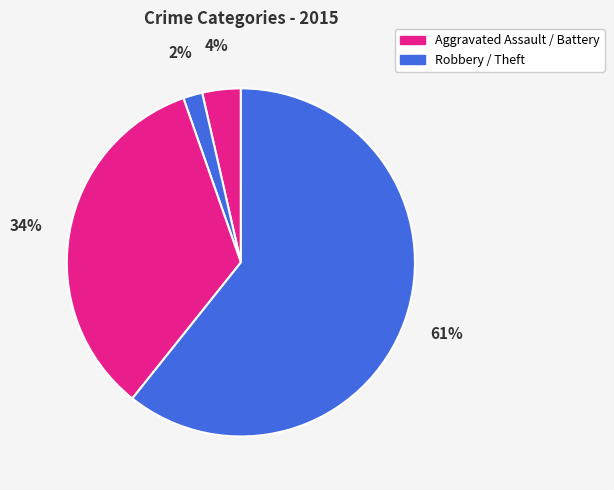

Count the number of slices in the pie.

4